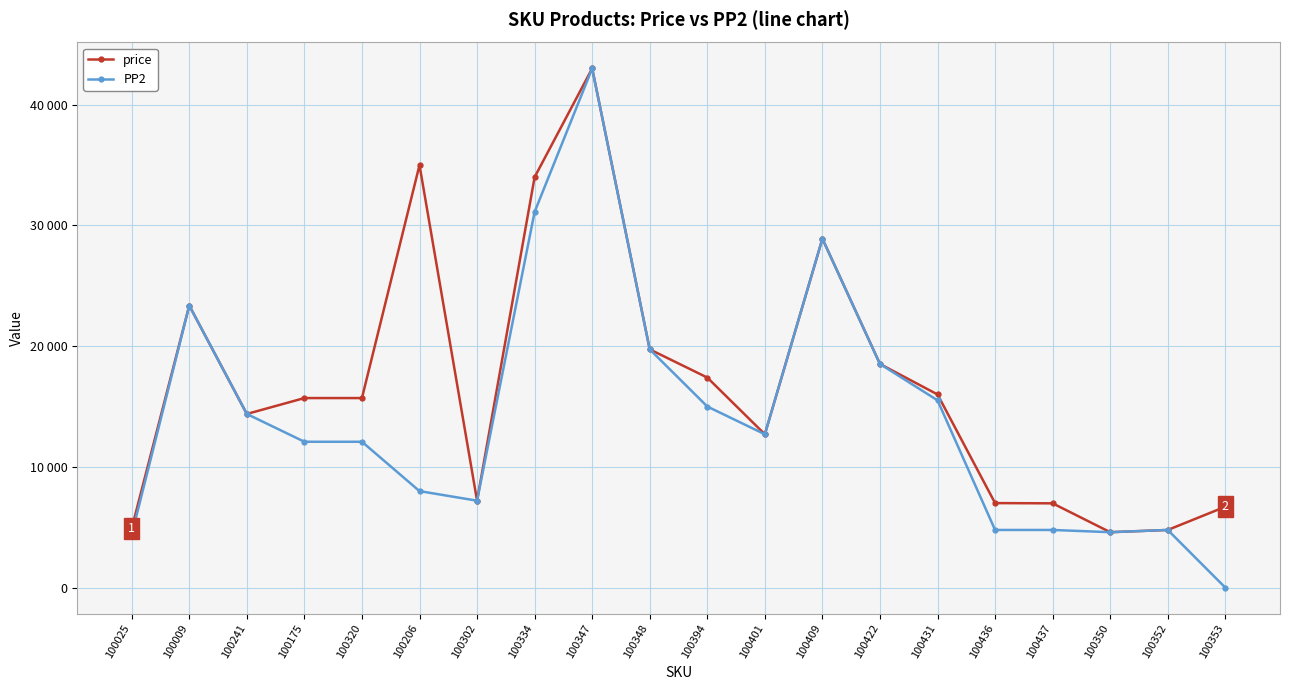

True or false: PP2 and price intersect in this chart.

False